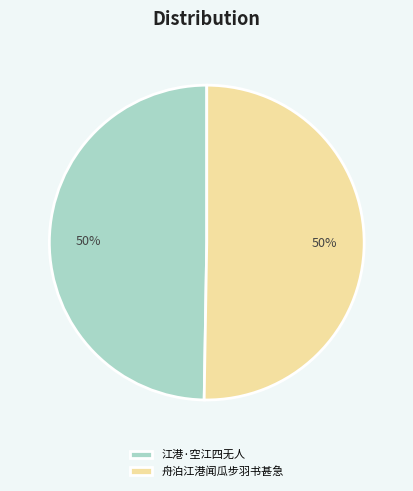

Is it true that 舟泊江港闻瓜步羽书甚急 is 50% of the pie?

True